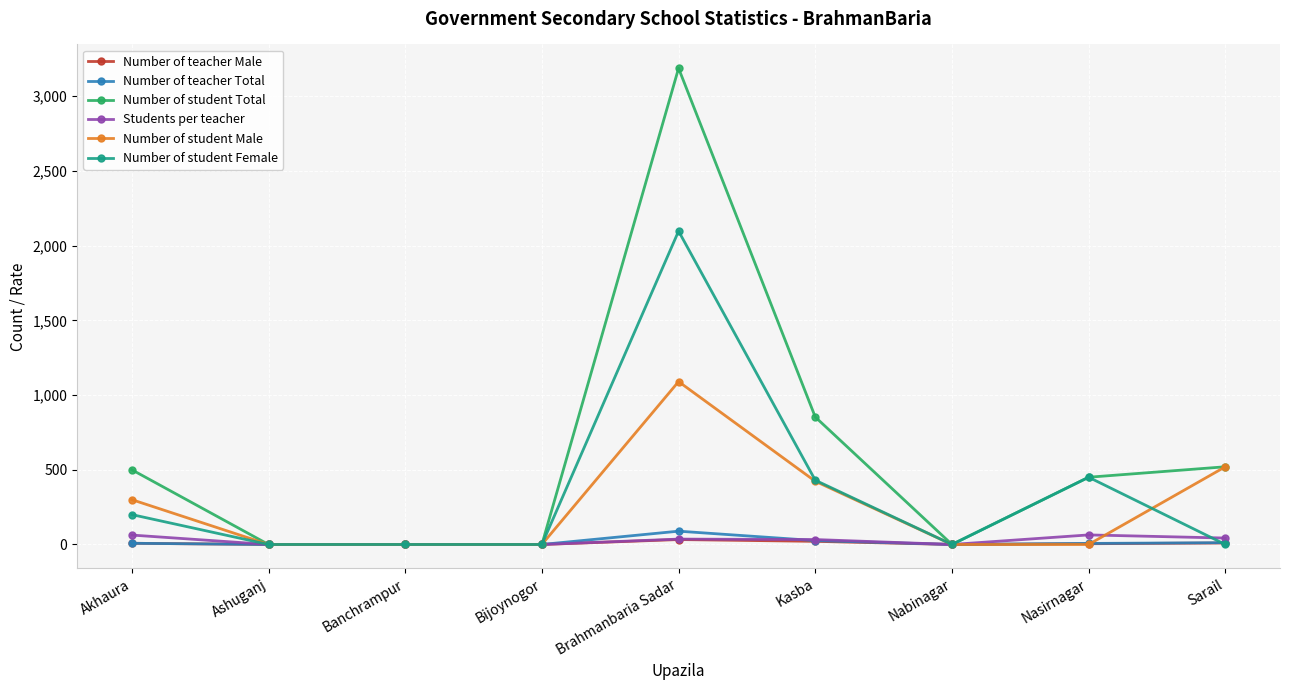

At which category is the sum across all series the highest?

Brahmanbaria Sadar